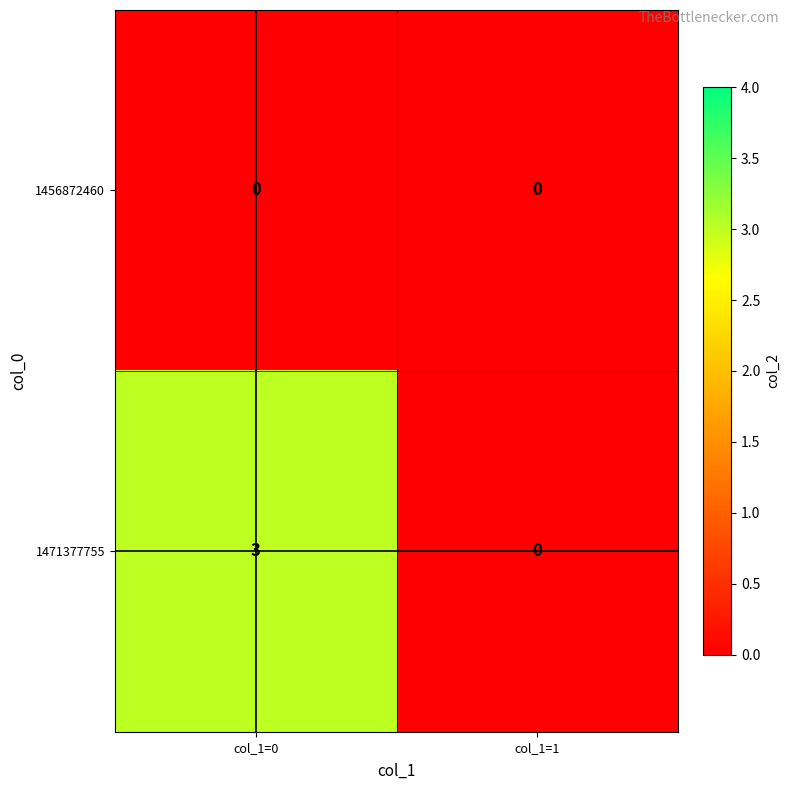

Which series has the largest range (max minus min)?

1471377755